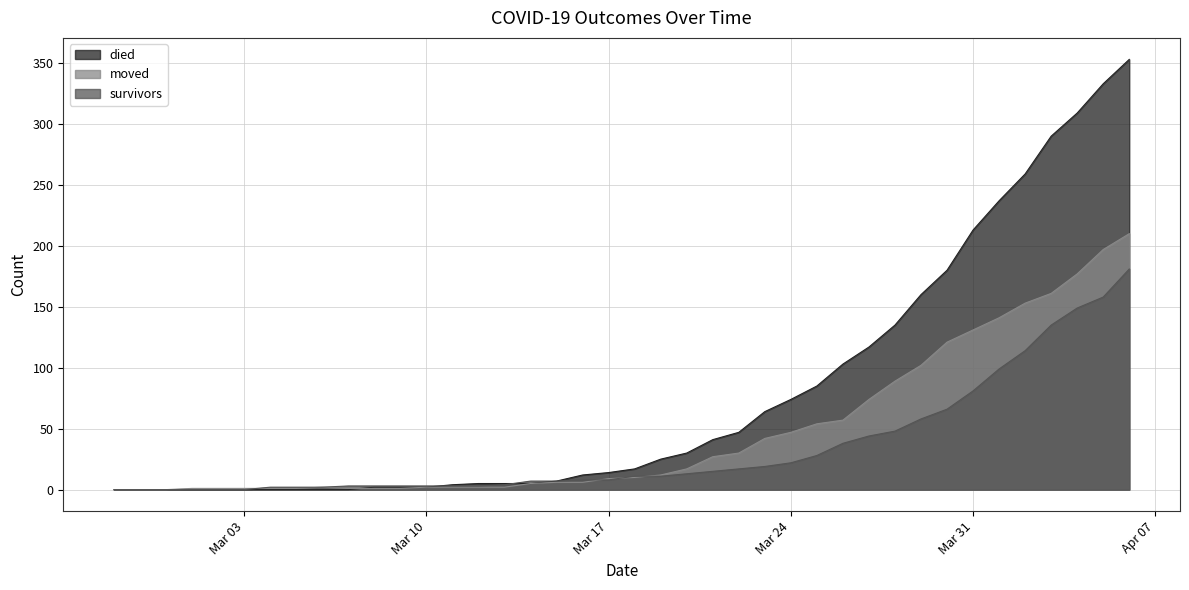

Reading left to right, transcribe all the data shown in this chart.

survivors: 0	0	0	0	0	0	2	2	2	3	3	3	3	3	3	4	7	7	8	8	11	11	13	15	17	19	22	28	38	44	48	58	66	81	99	114	135	149	158	181
died: 0	0	0	0	0	0	0	0	0	0	2	2	2	4	5	5	5	7	12	14	17	25	30	41	47	64	74	85	103	117	135	160	180	213	237	259	290	309	333	353
moved: 0	0	0	1	1	1	1	1	2	1	1	1	2	2	2	2	5	6	6	9	10	12	17	27	30	42	47	54	57	74	89	102	121	131	141	153	161	177	197	210